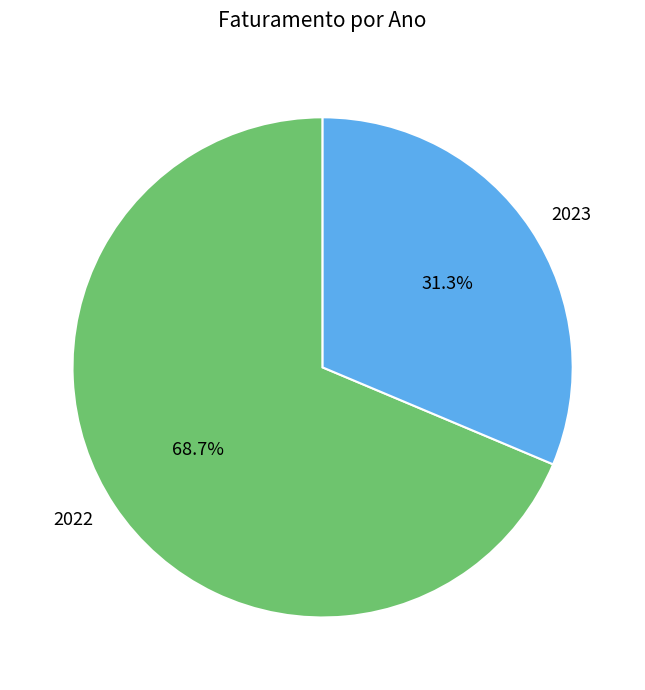

Is there a majority slice in this chart?

Yes